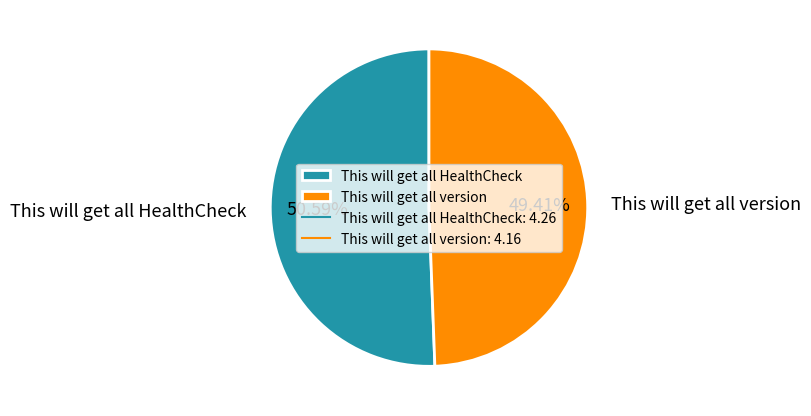

What is the majority slice?

This will get all HealthCheck